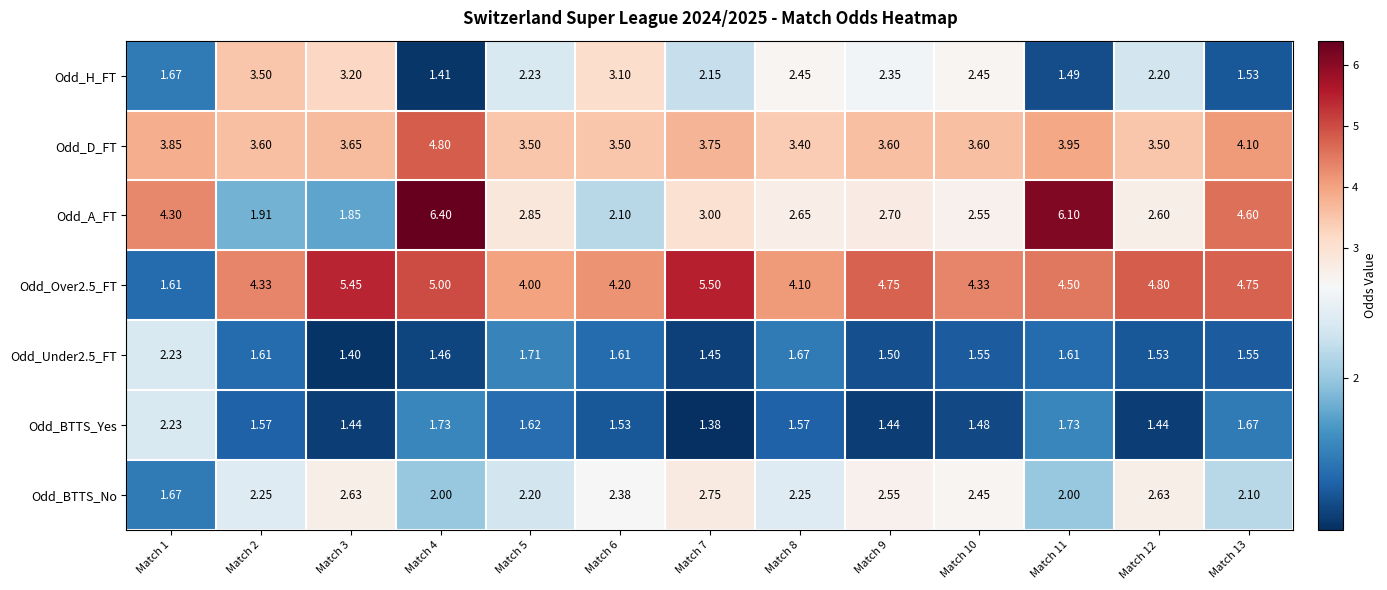

Is the value of Odd_Under2.5_FT at Match 13 greater than the value of Odd_H_FT at Match 6?

No